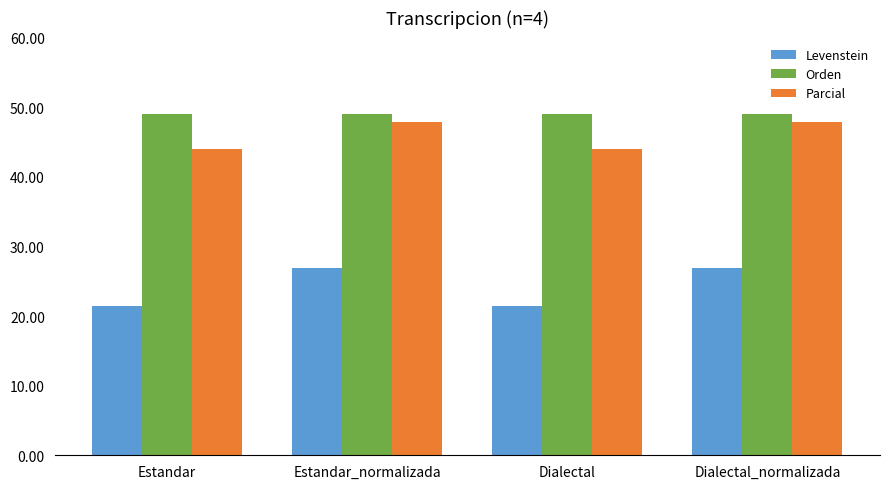

Reading left to right, what are all the values shown in this chart?

Levenstein: Estandar=21.4	Estandar_normalizada=26.9	Dialectal=21.4	Dialectal_normalizada=26.9
Orden: Estandar=49.0	Estandar_normalizada=49.0	Dialectal=49.0	Dialectal_normalizada=49.0
Parcial: Estandar=44.0	Estandar_normalizada=47.8	Dialectal=44.0	Dialectal_normalizada=47.8